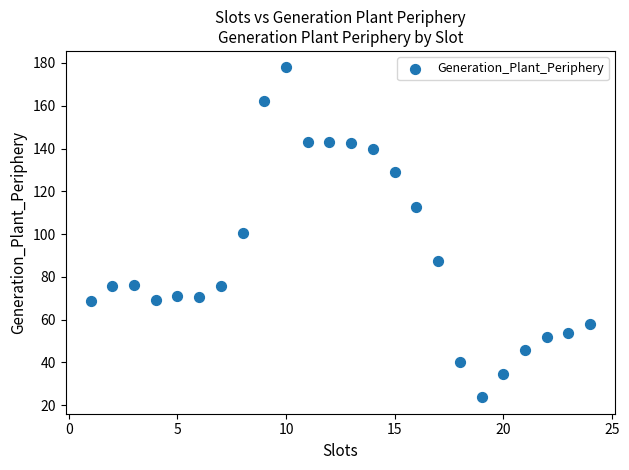

What is the range of X values (max minus min)?

23.0